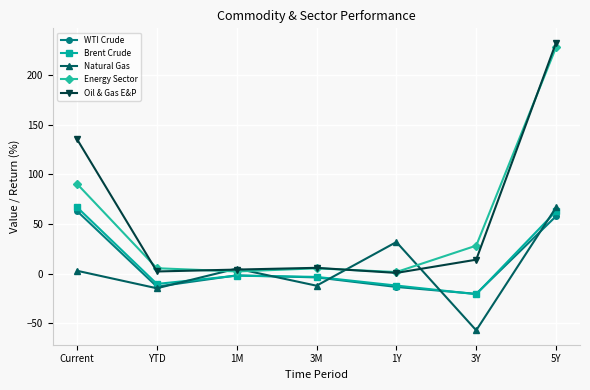

What is the smallest value displayed?

-57.0